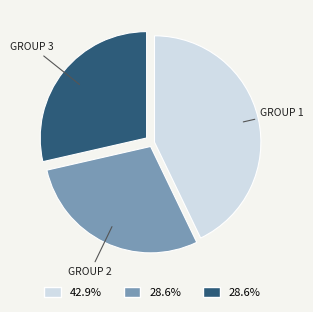

Is there a majority slice in this chart?

No